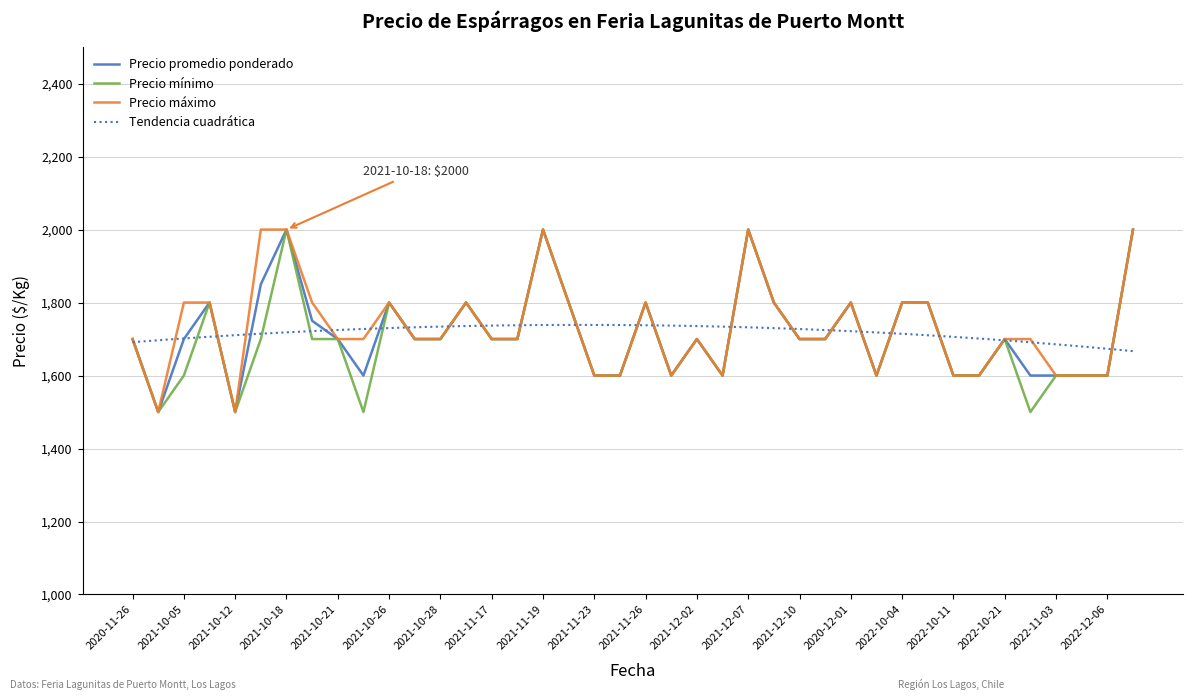

True or false: Precio promedio ponderado and Precio maximo cross at least once.

False